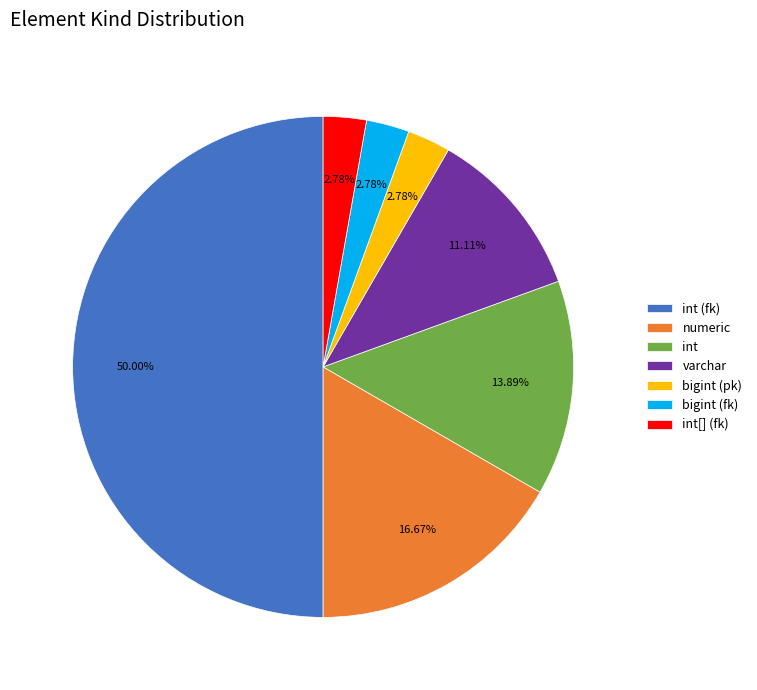

Approximately how many times larger is the value at numeric compared to int?

1.2